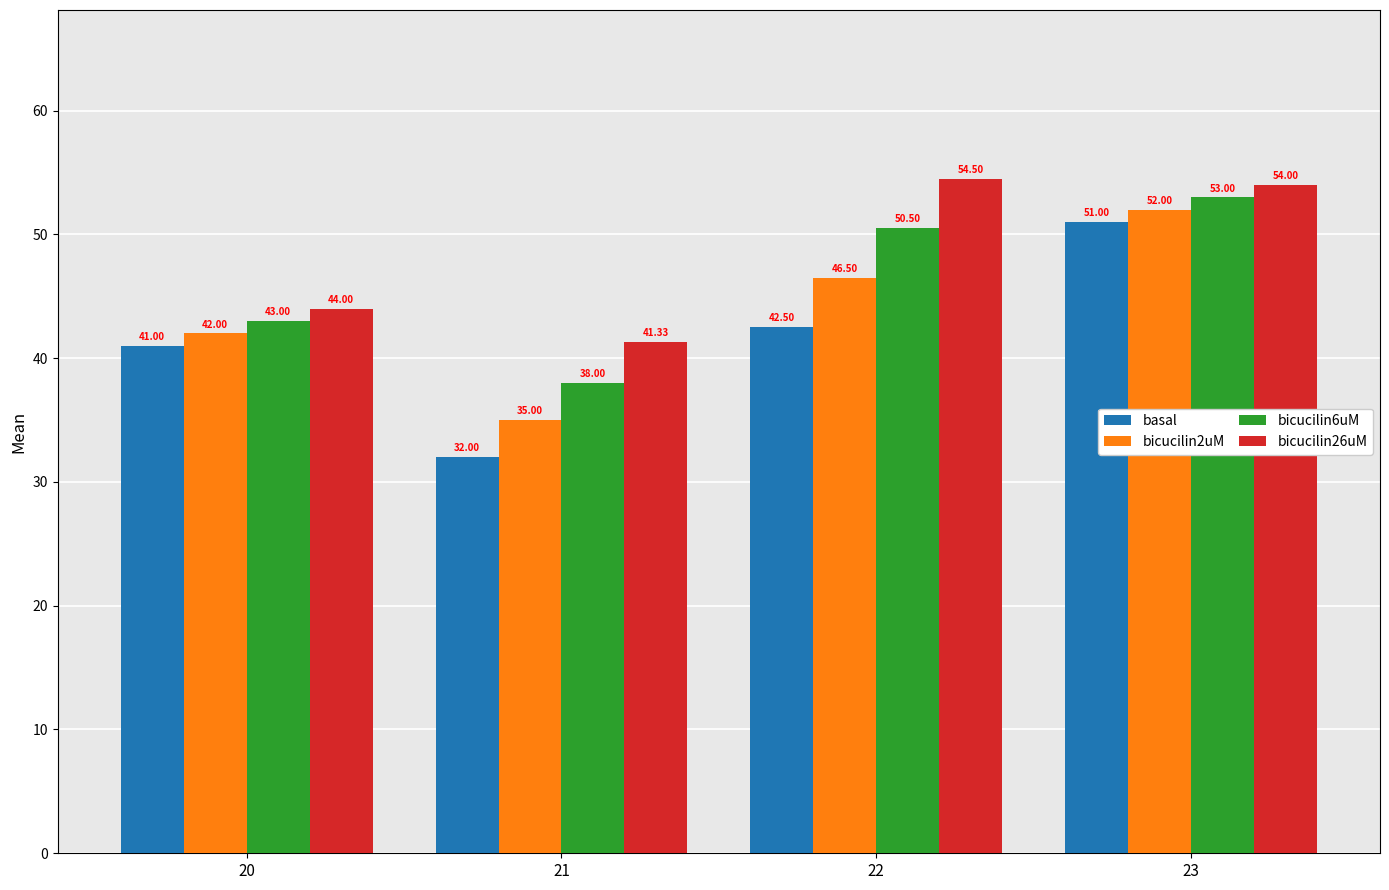

At how many categories does at least one series exceed 33?

4